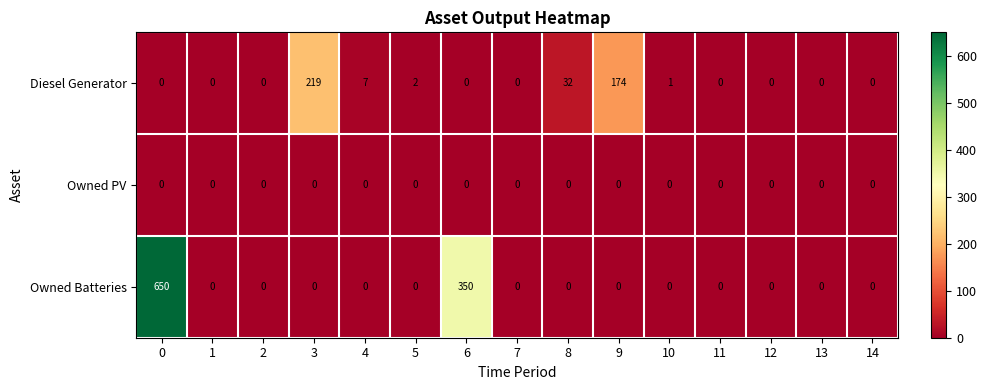

List the series in order of their overall mean, lowest first.

Owned PV, Diesel Generator, Owned Batteries